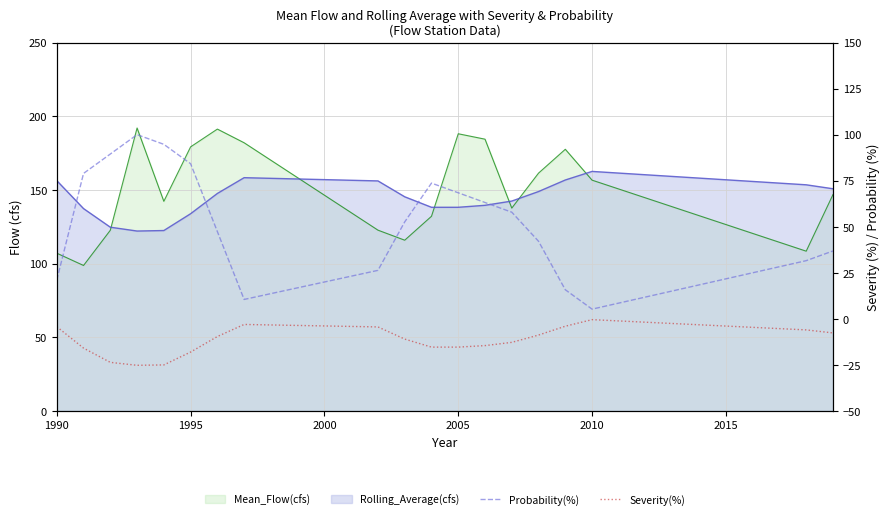

True or false: Severity(%) and Probability(%) intersect in this chart.

False